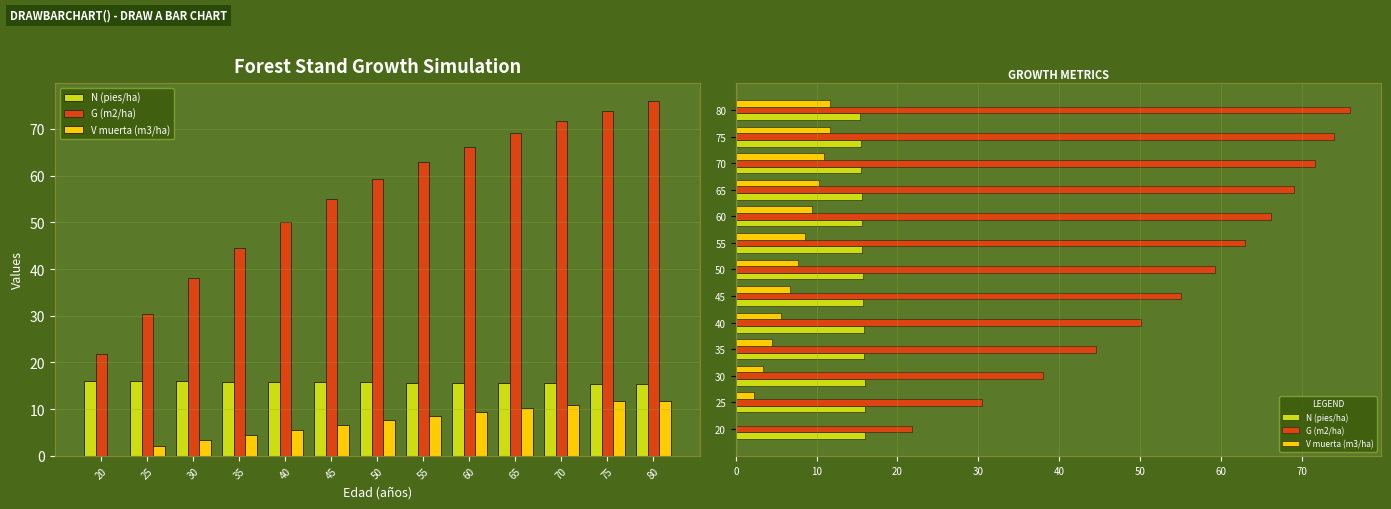

Reading right to left, what are all the values shown in this chart?

N (pies/ha): 80=15.4	75=15.5	70=15.5	65=15.6	60=15.6	55=15.7	50=15.7	45=15.8	40=15.8	35=15.9	30=15.9	25=16.0	20=16.1
G (m2/ha): 80=76.0	75=74.0	70=71.6	65=69.1	60=66.2	55=62.9	50=59.2	45=55.0	40=50.2	35=44.5	30=38.0	25=30.5	20=21.9
V muerta (m3/ha): 80=11.7	75=11.7	70=11.0	65=10.2	60=9.5	55=8.6	50=7.7	45=6.7	40=5.6	35=4.5	30=3.3	25=2.2	20=0.0